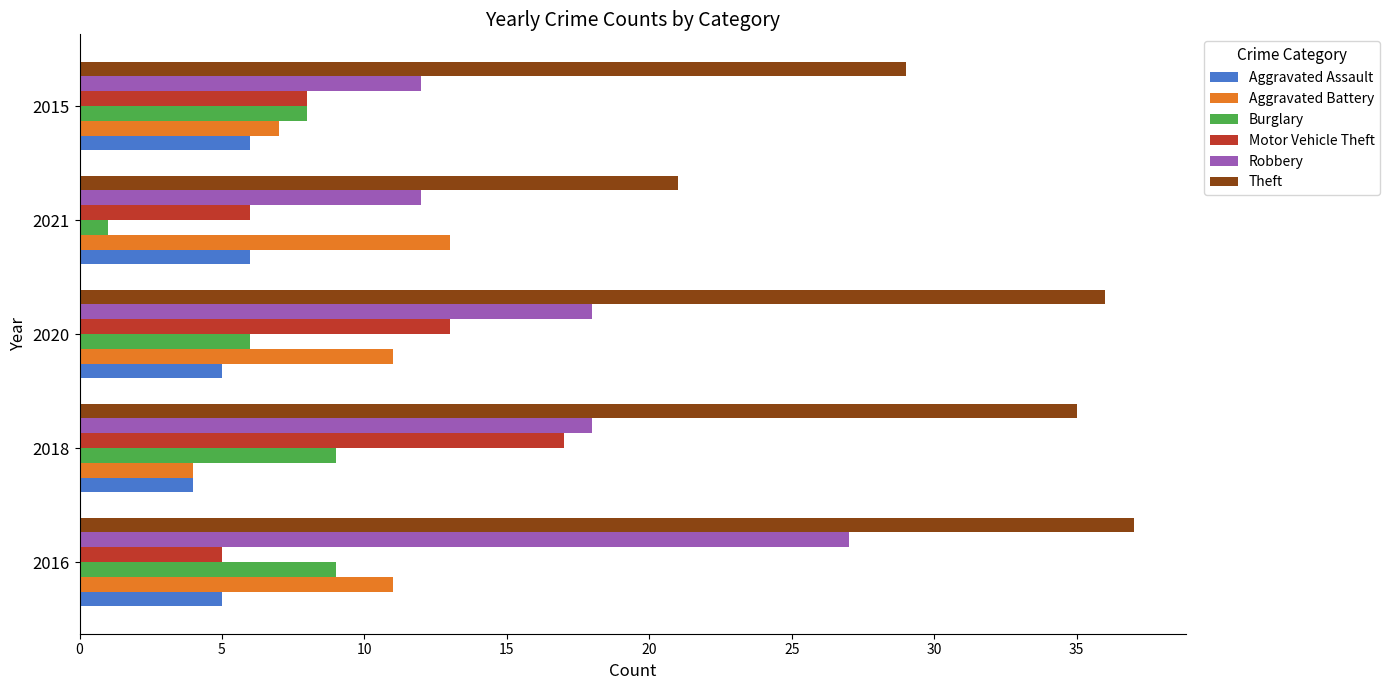

Which series has the largest total across all categories?

Theft